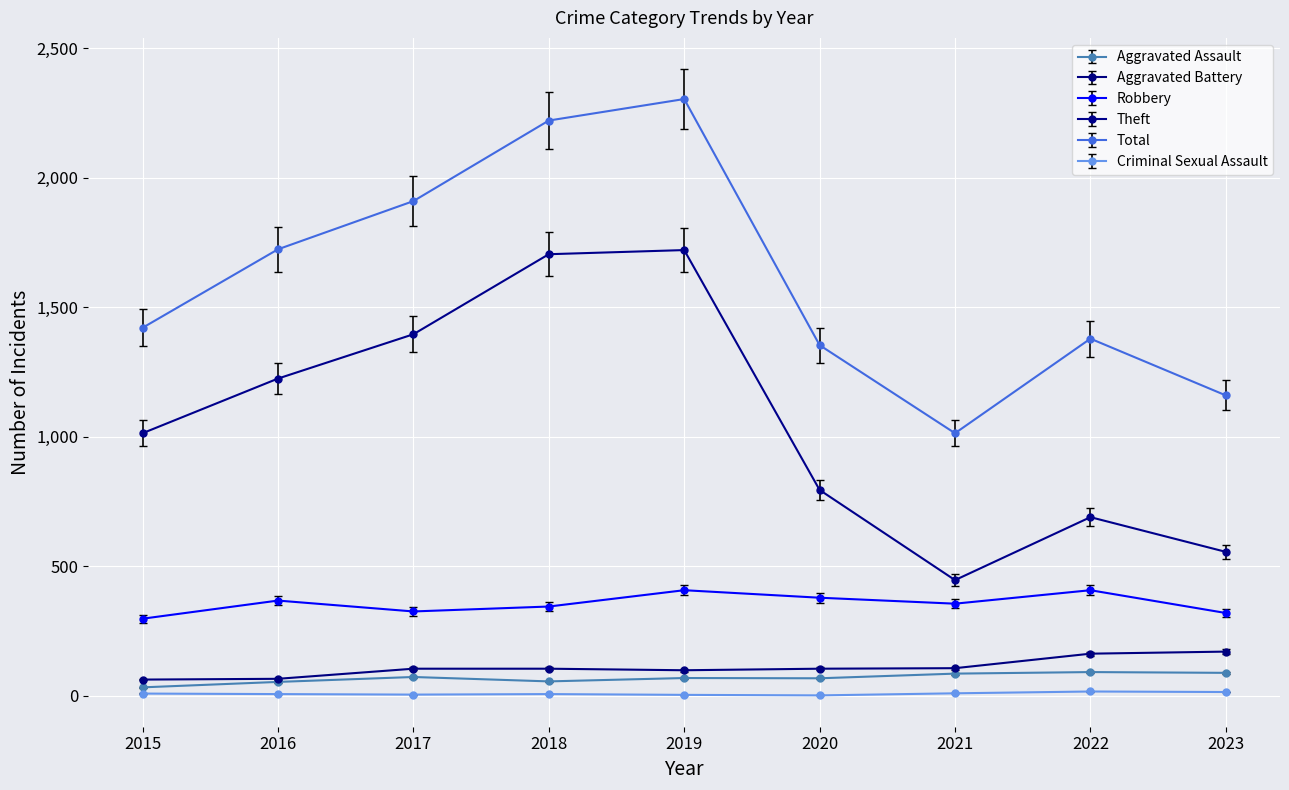

What is the value of the Total point at the 4th from the left?

2221